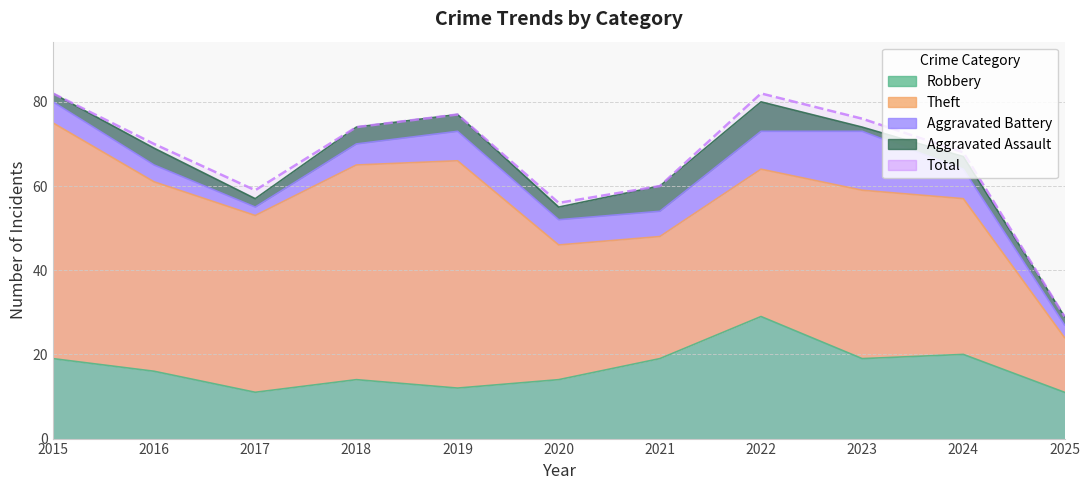

What are all the series names shown in the legend?

Robbery, Theft, Aggravated Battery, Aggravated Assault, Total